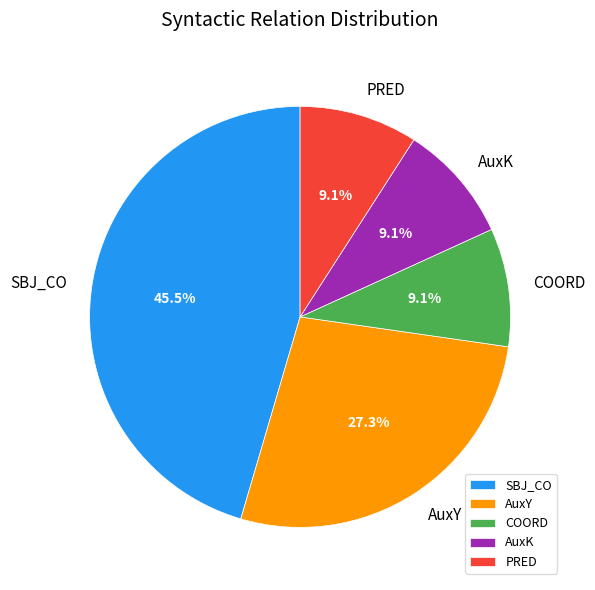

What percentage do AuxY and SBJ_CO together represent?

72.7%